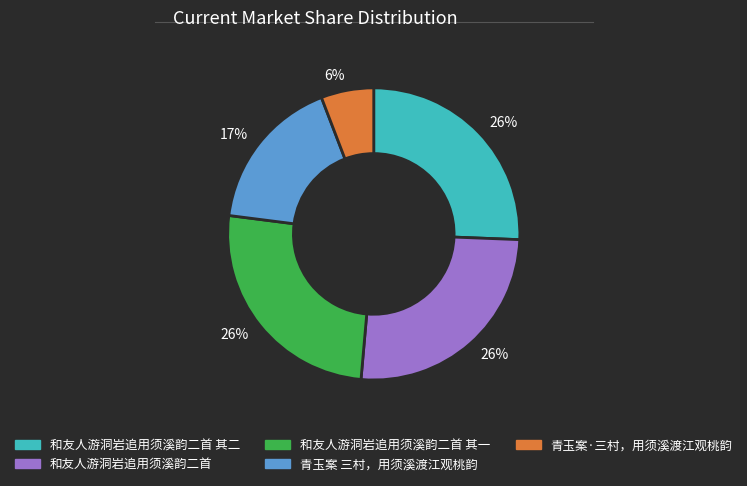

How many segments does this pie chart have?

5